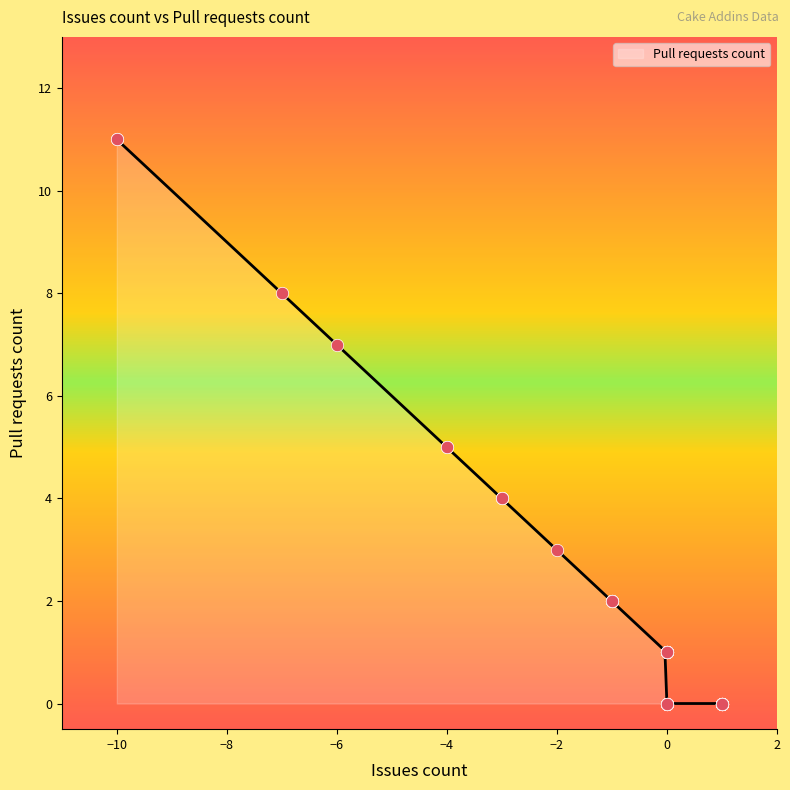

What is the change in value from -10 to -3?

-7